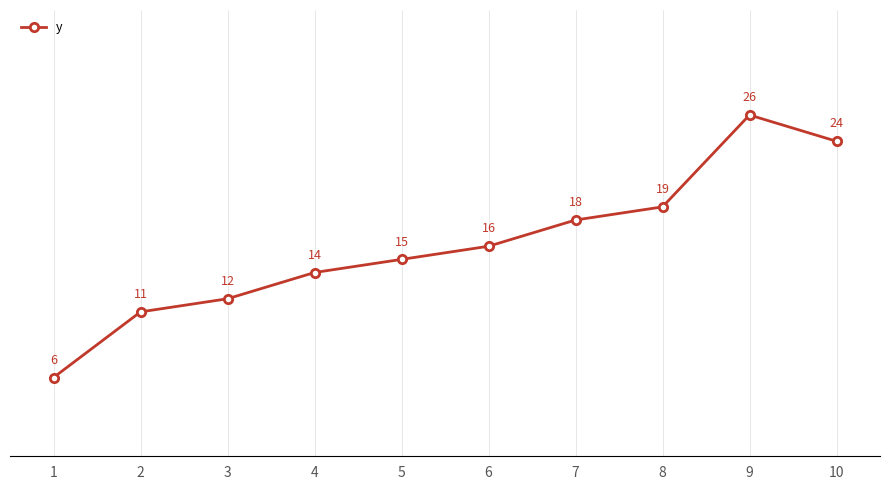

What is the sum of the values at 3 and 7?

30